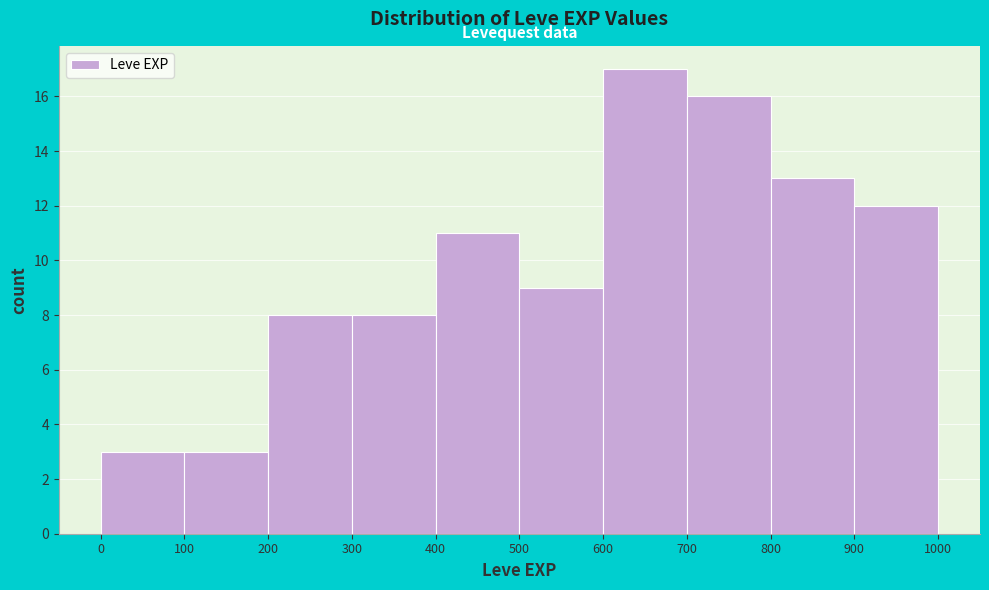

Reading left to right, transcribe this chart: for each bar, give the range it covers on the x-axis and its height. The values are not printed on the chart, so give them approximately, as read against the axis.

0 to 100: 3
100 to 200: 3
200 to 300: 8
300 to 400: 8
400 to 500: 11
500 to 600: 9
600 to 700: 17
700 to 800: 16
800 to 900: 13
900 to 1000: 12